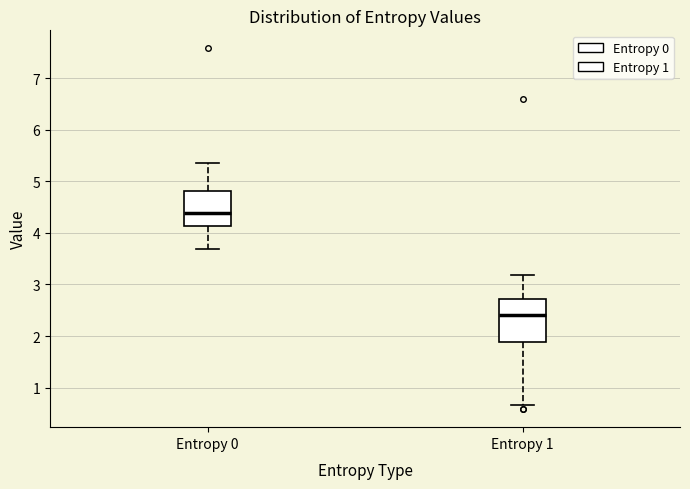

Where is the lower edge of the box for Entropy 1 on the y-axis? The values are not printed on the chart, so give them approximately, as read against the axis.

1.9